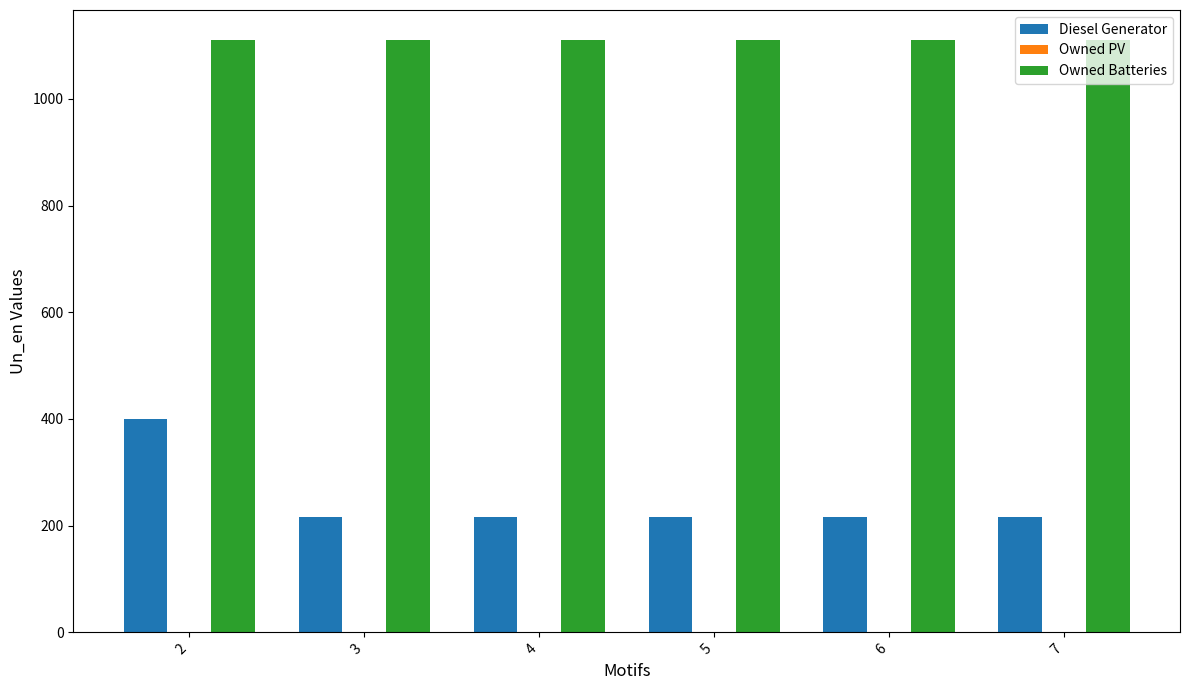

Is the value of Diesel Generator at 4 greater than the value of Owned Batteries at 3?

No